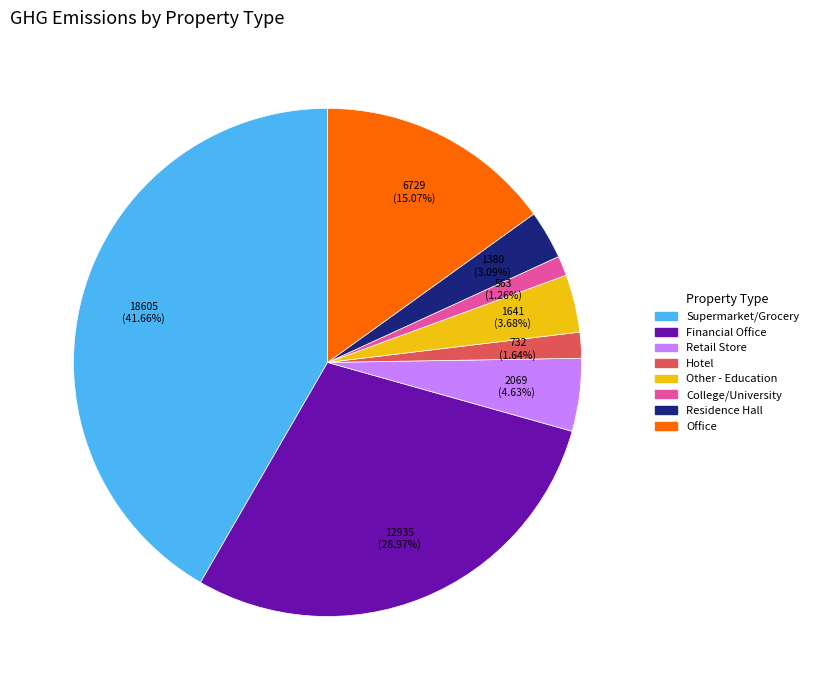

Does any single category account for the majority?

No